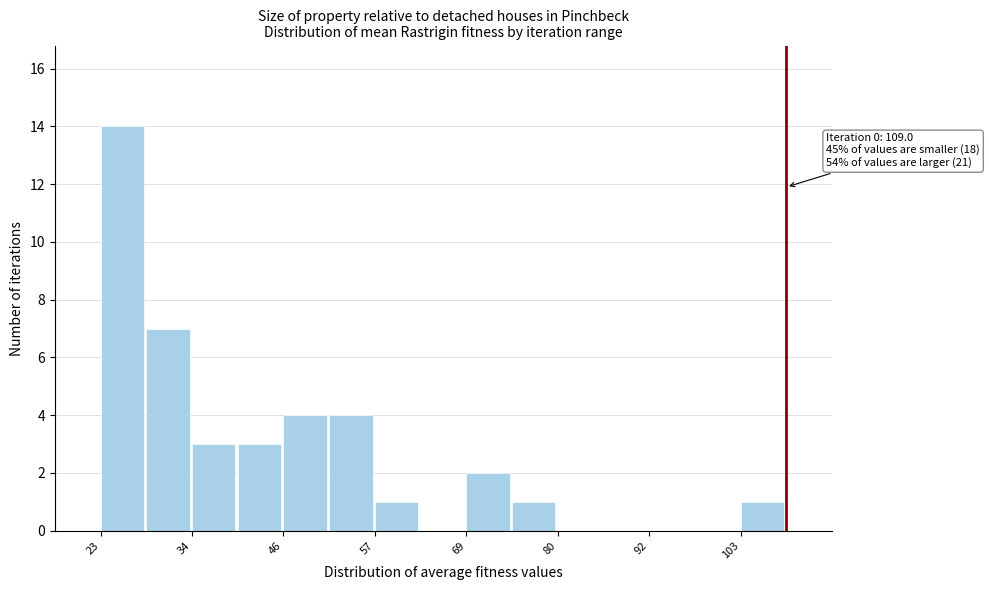

Read against the x-axis, roughly where is the centre of the tallest bar?

26